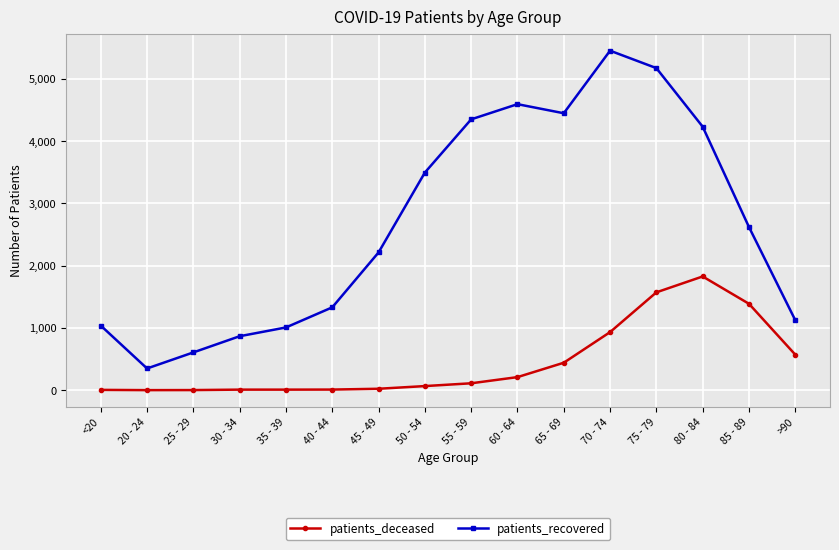

Which series changed the most between 30 - 34 and >90?

patients_deceased